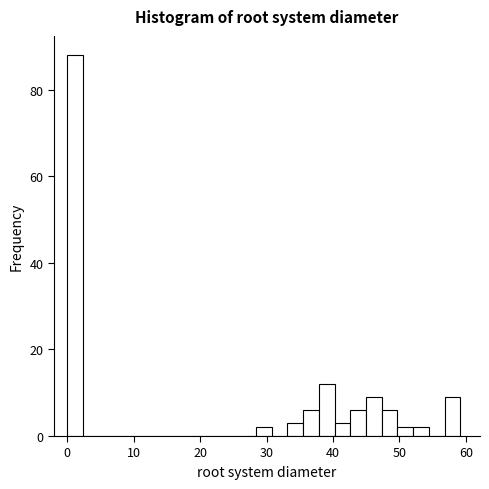

Read against the x-axis, roughly where is the centre of the tallest bar?

1